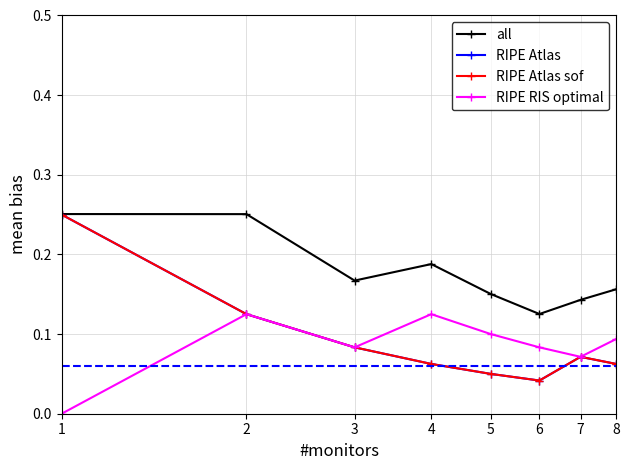

Does the chart display data point markers on the line(s)?

Yes